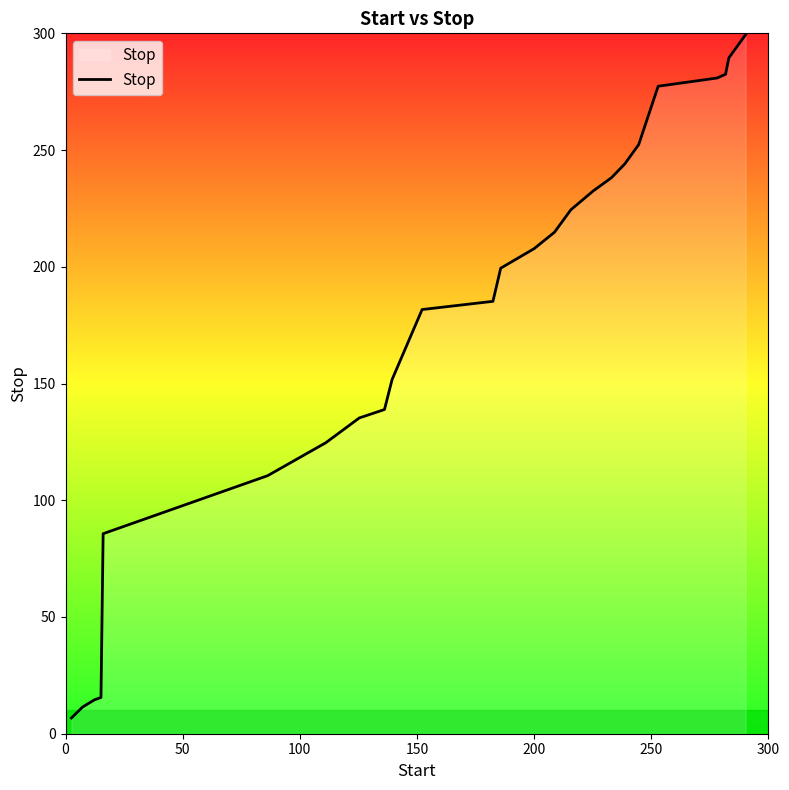

What is the difference between the maximum and minimum values?

292.7